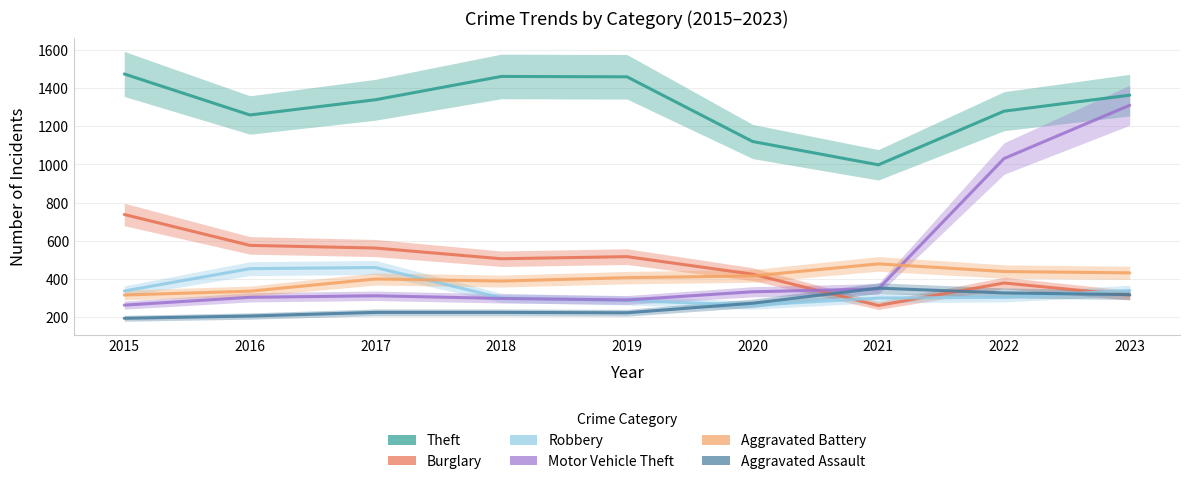

Rank the series at 2018 from highest to lowest value.

Theft, Burglary, Aggravated Battery, Robbery, Motor Vehicle Theft, Aggravated Assault